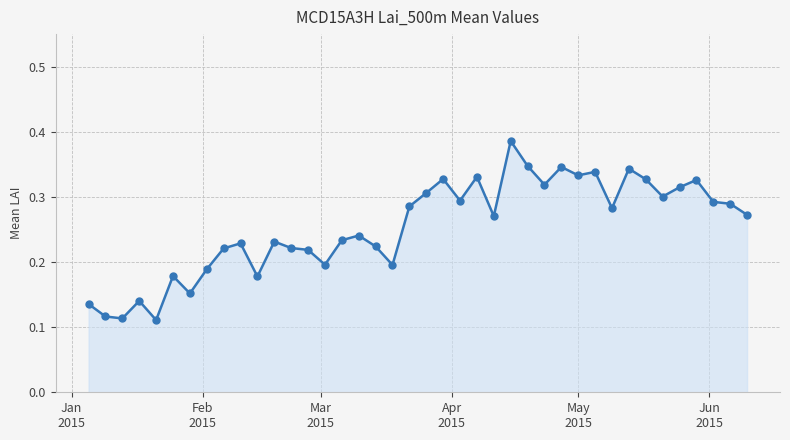

True or false: the data has more than 2 interior local peaks.

True